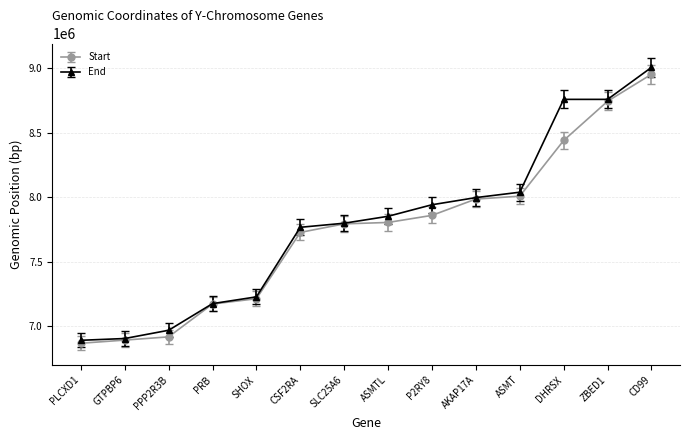

What is the label of the 11th point from the left?

ASMT